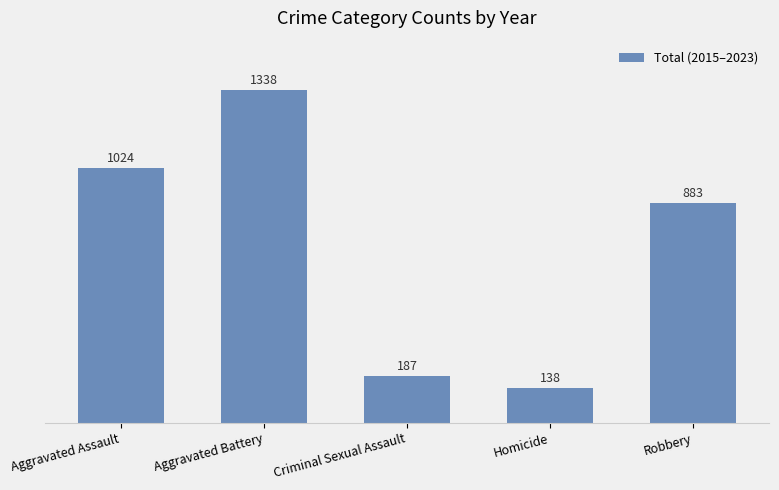

How many bars are there in total?

5